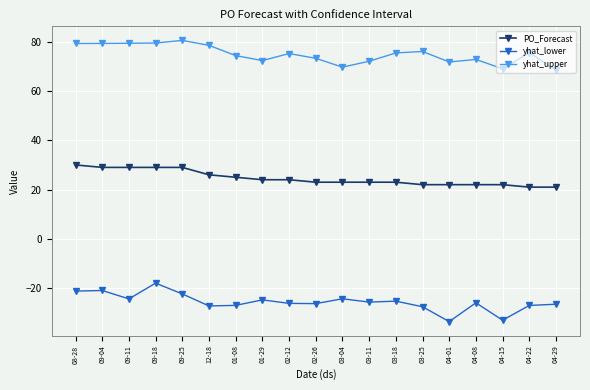

Which series has the largest total across all categories?

yhat_upper